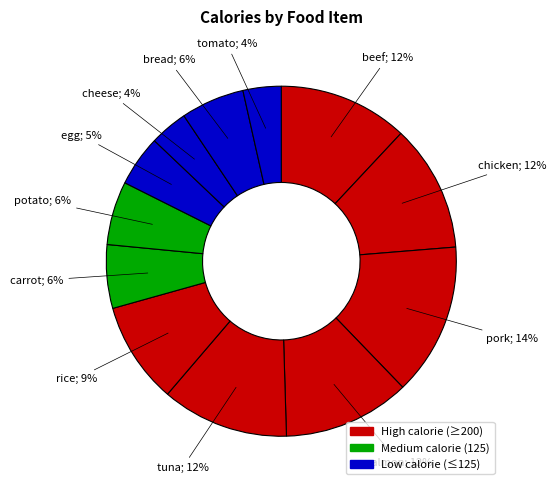

How many slices are in this pie chart?

12